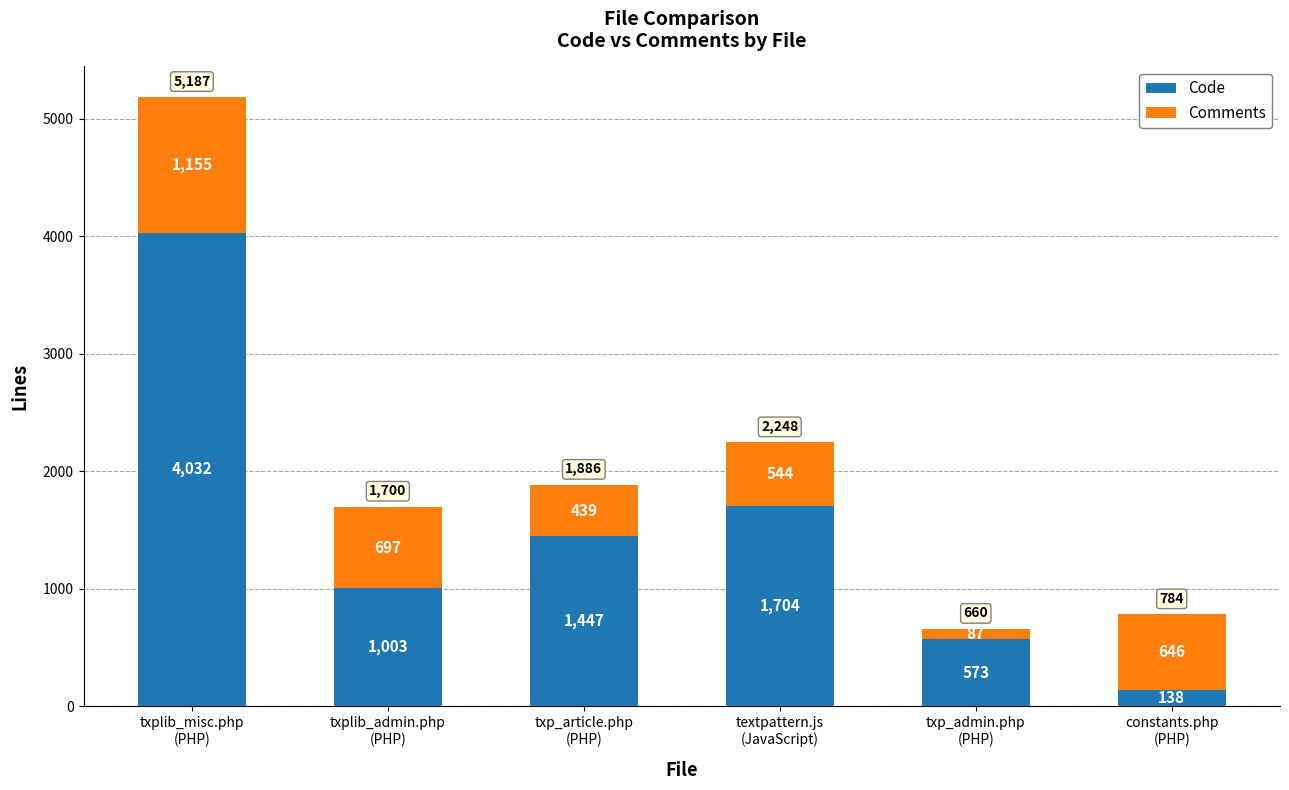

What is the lowest value of the Code series?

138